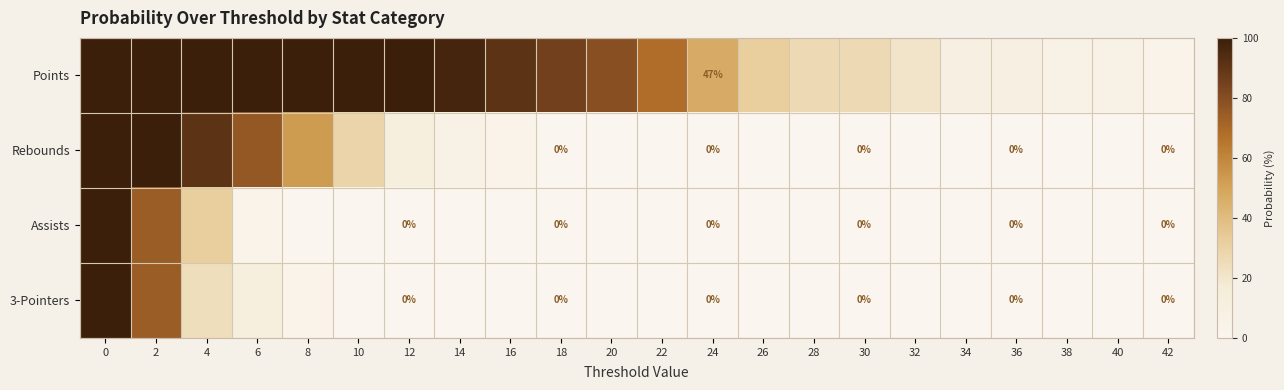

What is the total value across all series at 24?

47